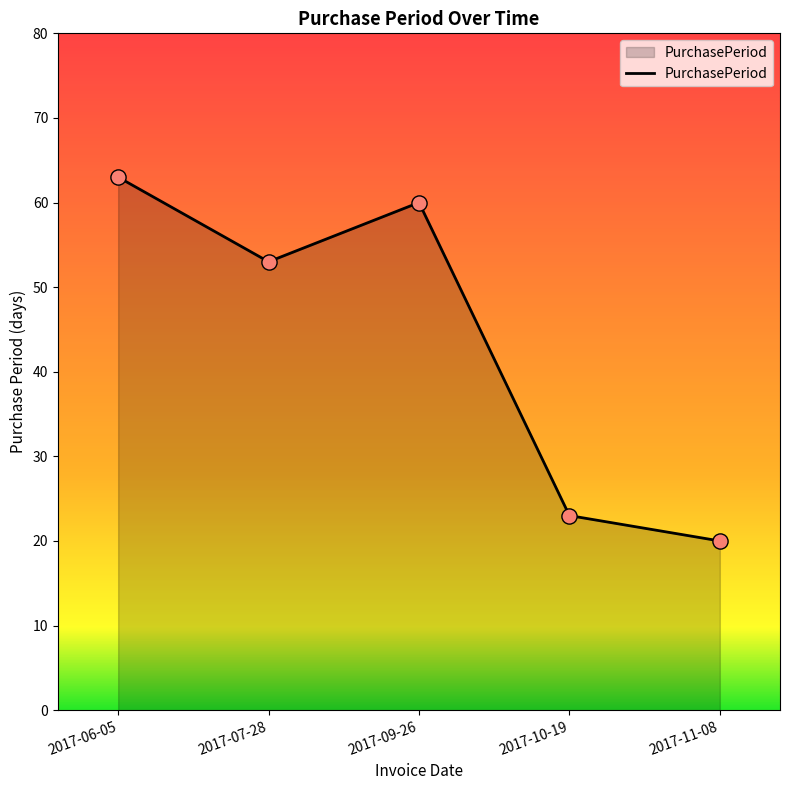

Approximately how many times larger is the value at 2017-11-08 compared to 2017-09-26?

0.3